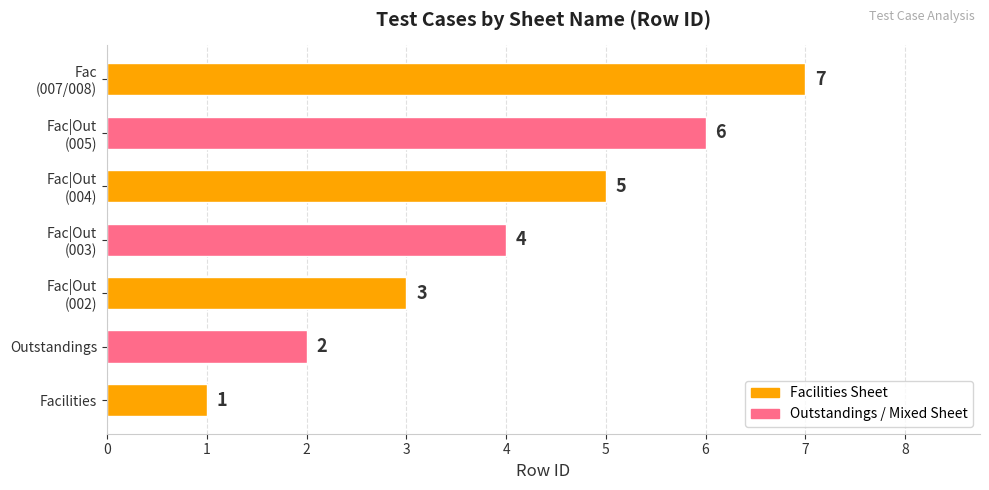

What is the average value?

4